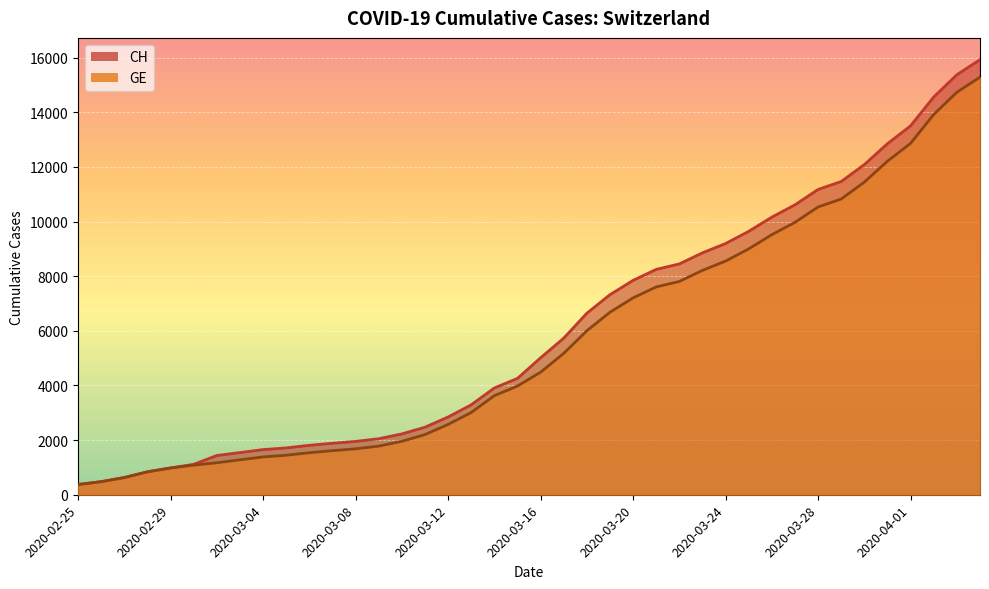

How many lines are shown in the chart?

2